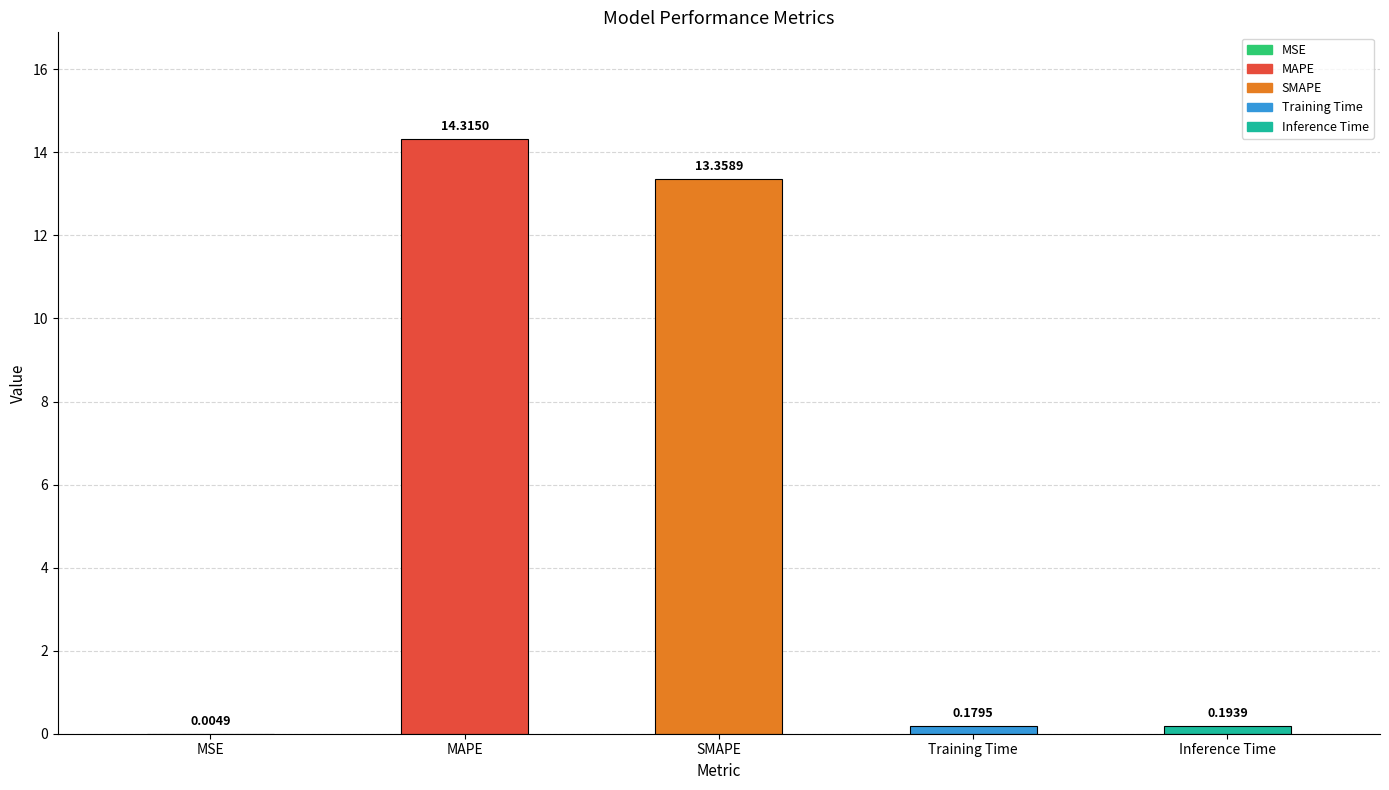

At which label is the value closest to 7?

SMAPE